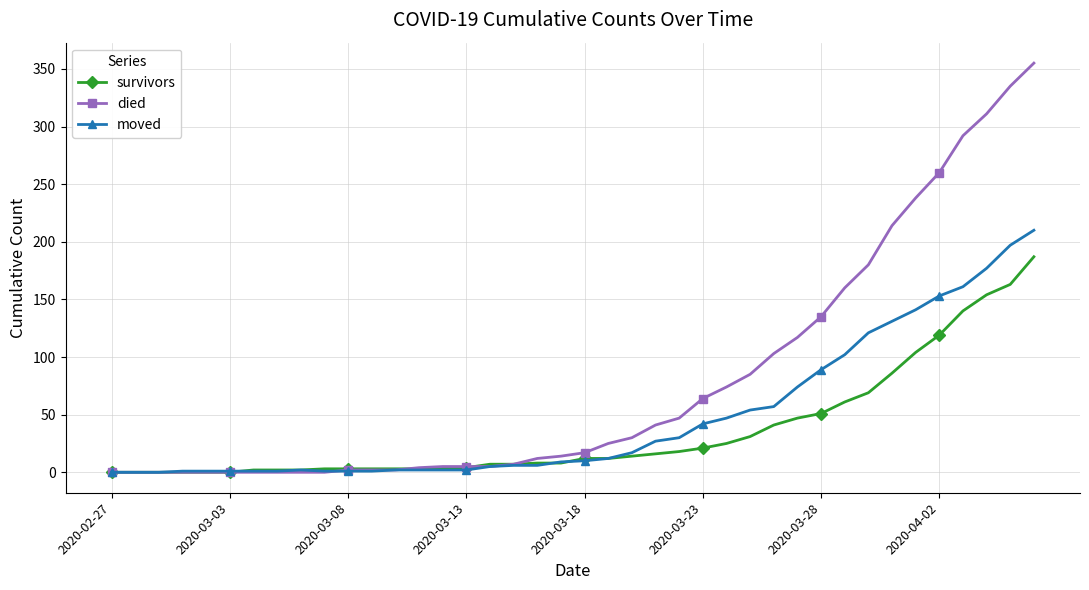

What is the difference between the second highest and minimum values in the moved series?

197